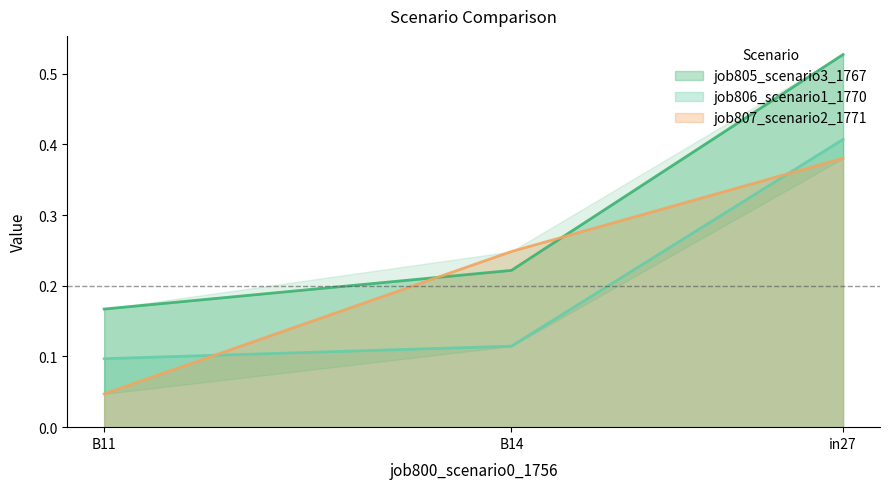

What is the difference between the job805_scenario3_1767 values at B11 and in27?

0.4